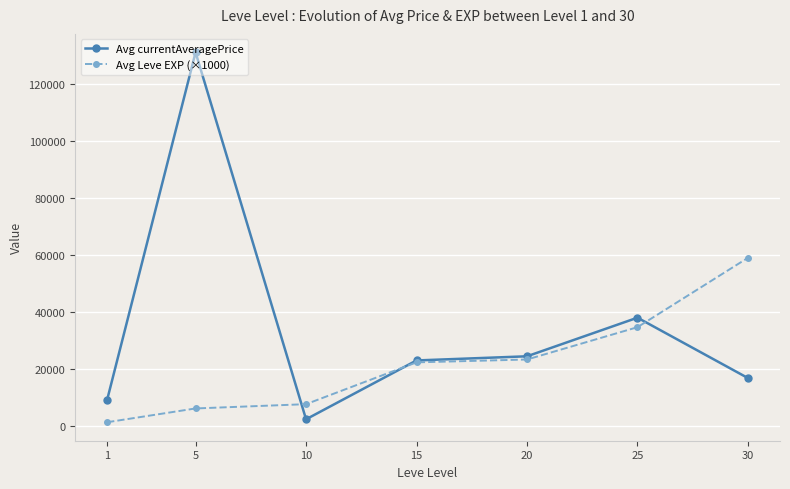

What is the value of the Avg Leve EXP (×1000) point at the 7th from the left?

59000.0